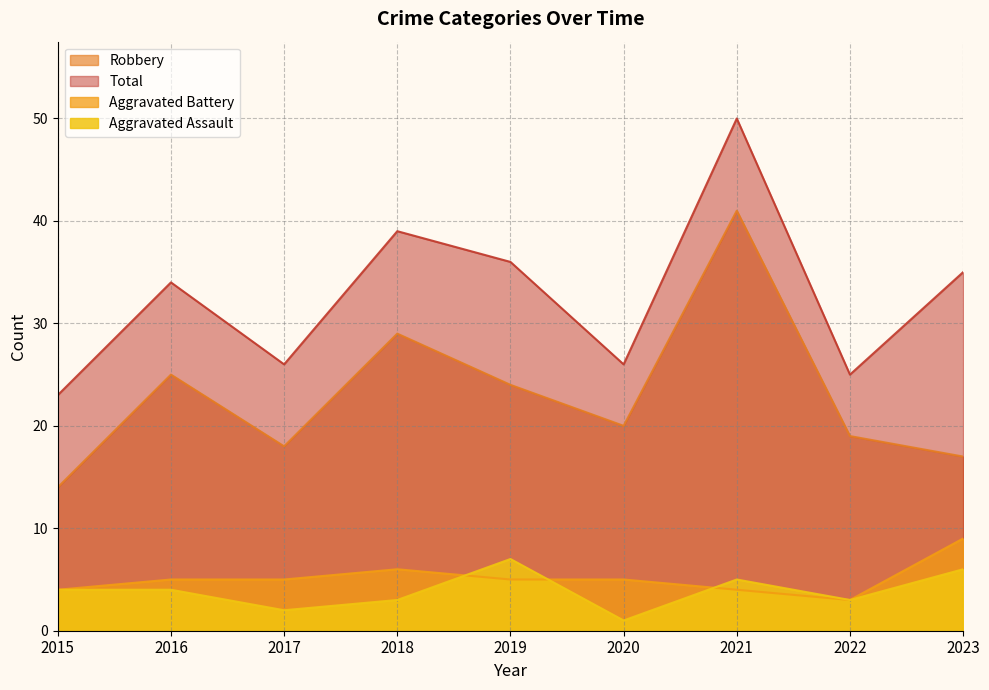

Which series changed the most between 2016 and 2023?

Robbery